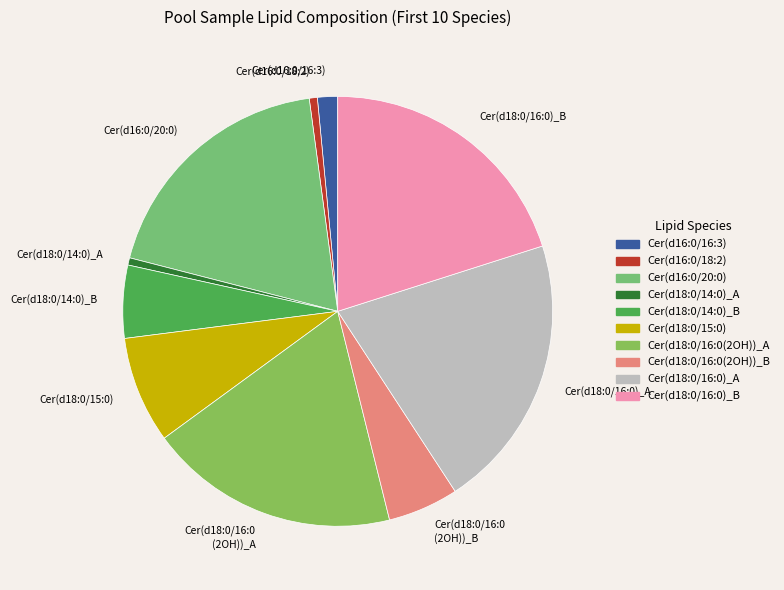

How many slices are in this pie chart?

10